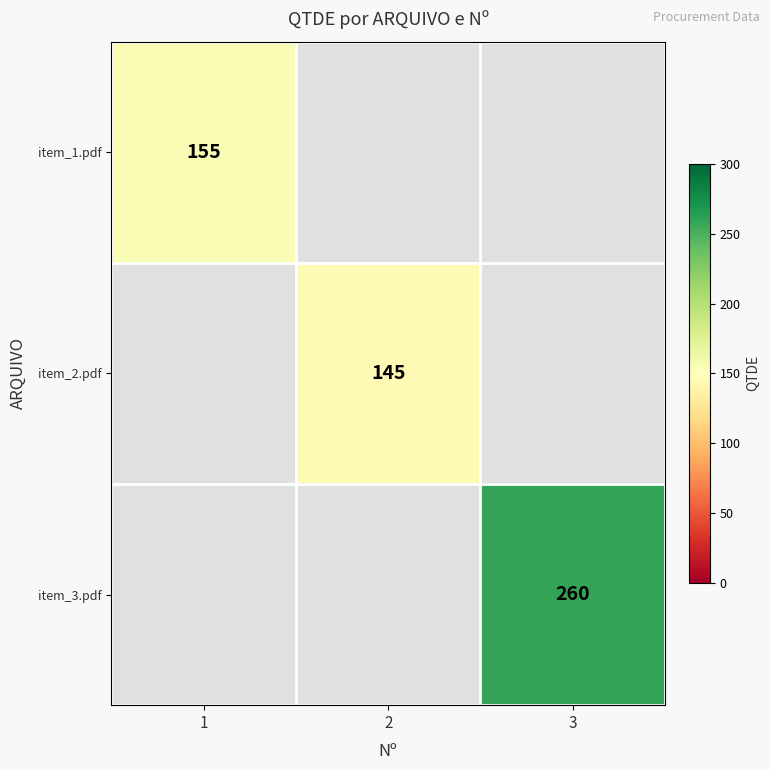

The item_2.pdf series shows 79.3 at 2. True or false?

False